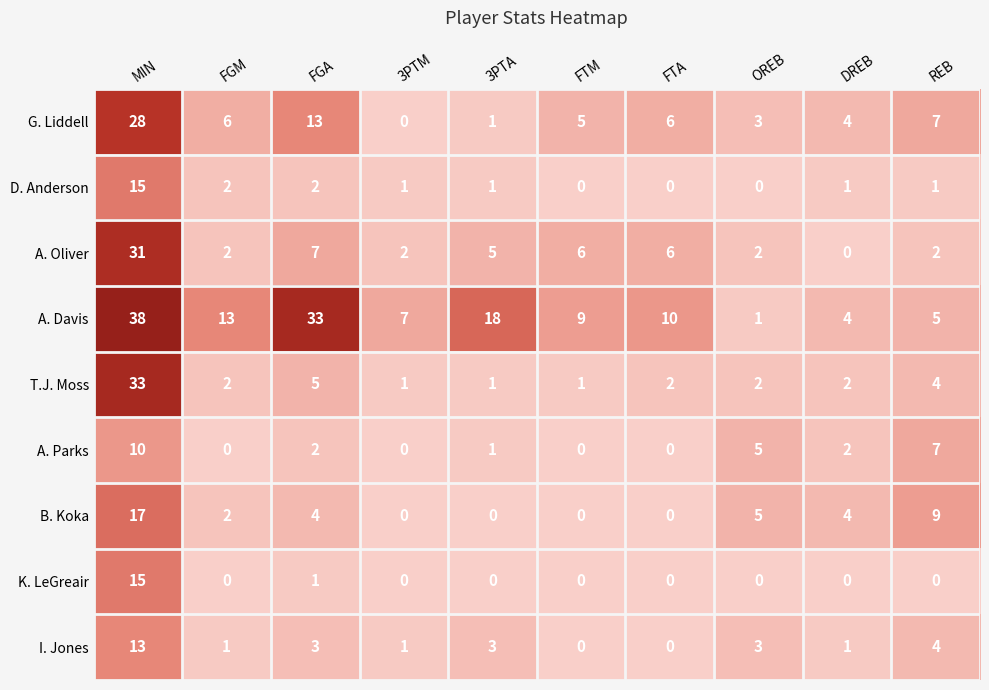

Which series has the largest range (max minus min)?

A. Davis